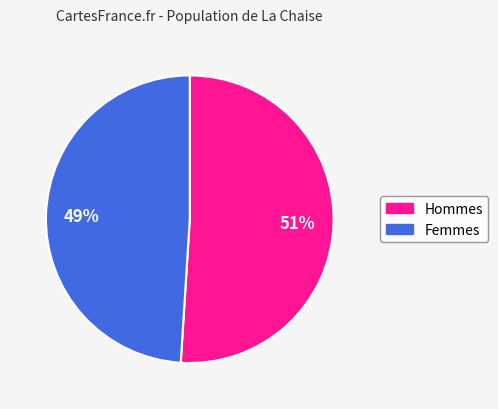

Do Femmes and Hommes together represent more than half of the pie?

Yes